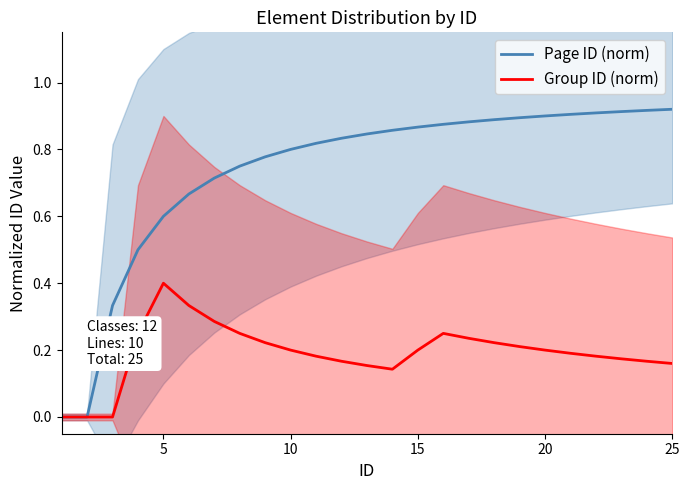

Is this an area chart (filled region under the line)?

No